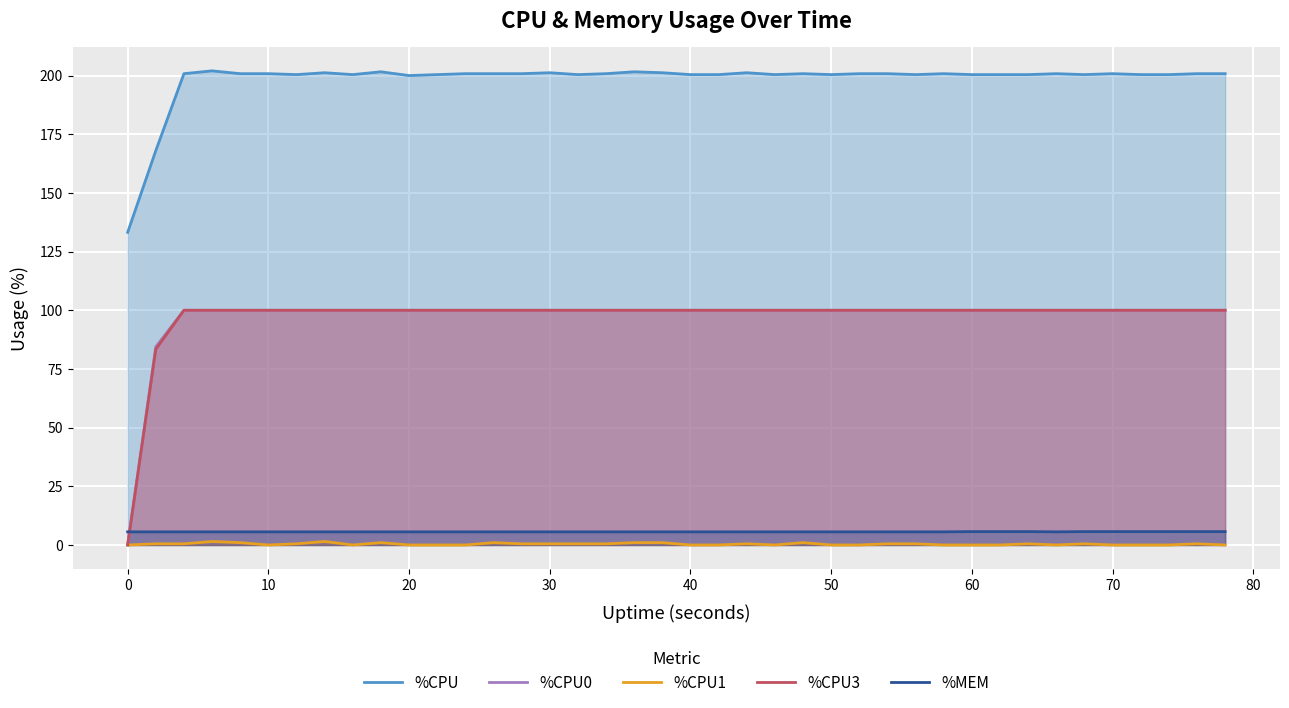

Reading right to left, list all the values displayed in this chart.

%CPU: 200.8	200.8	200.4	200.4	200.8	200.4	200.8	200.4	200.4	200.4	200.8	200.4	200.8	200.8	200.4	200.8	200.4	201.2	200.4	200.4	201.2	201.6	200.8	200.4	201.2	200.8	200.8	200.8	200.4	200.0	201.6	200.4	201.2	200.4	200.8	200.8	202.0	200.8	168.0	133.2
%CPU0: 100.0	100.0	100.0	100.0	100.0	100.0	100.0	100.0	100.0	100.0	100.0	100.0	100.0	100.0	100.0	100.0	100.0	100.0	100.0	100.0	100.0	100.0	100.0	100.0	100.0	100.0	100.0	100.0	100.0	100.0	100.0	100.0	100.0	100.0	100.0	100.0	100.0	100.0	84.4	0.0
%CPU1: 0.0	0.5	0.0	0.0	0.0	0.5	0.0	0.5	0.0	0.0	0.0	0.5	0.5	0.0	0.0	1.0	0.0	0.5	0.0	0.0	1.0	1.0	0.5	0.5	0.5	0.5	1.0	0.0	0.0	0.0	1.0	0.0	1.5	0.5	0.0	1.0	1.5	0.5	0.5	0.0
%CPU3: 100.0	100.0	100.0	100.0	100.0	100.0	100.0	100.0	100.0	100.0	100.0	100.0	100.0	100.0	100.0	100.0	100.0	100.0	100.0	100.0	100.0	100.0	100.0	100.0	100.0	100.0	100.0	100.0	100.0	100.0	100.0	100.0	100.0	100.0	100.0	100.0	100.0	100.0	83.4	0.0
%MEM: 5.7	5.7	5.7	5.7	5.7	5.7	5.6	5.7	5.7	5.7	5.6	5.6	5.6	5.6	5.6	5.6	5.6	5.6	5.6	5.6	5.6	5.6	5.6	5.6	5.6	5.6	5.6	5.6	5.6	5.6	5.6	5.6	5.6	5.6	5.6	5.6	5.6	5.6	5.6	5.6